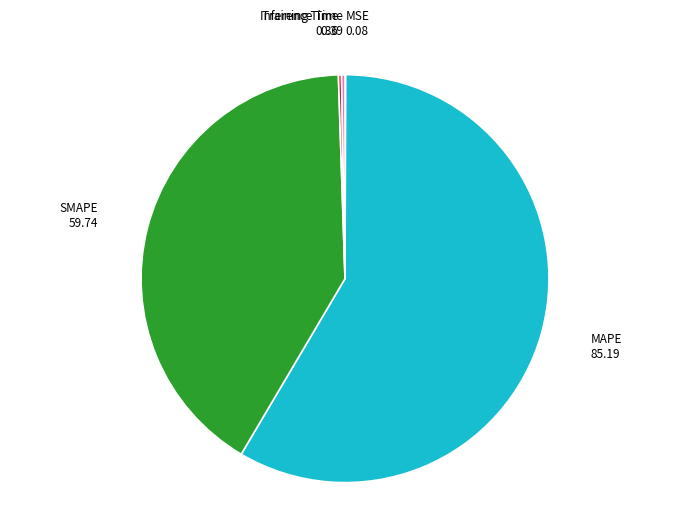

Is there any slice that represents more than half of the pie?

Yes